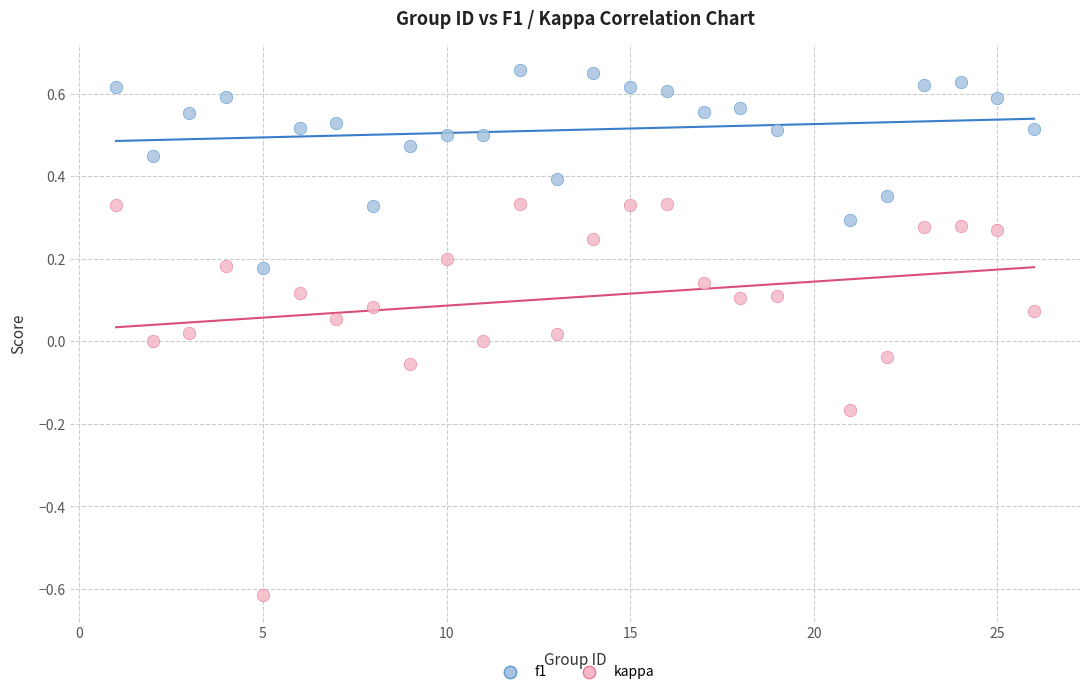

Across all data points, what is the range of X values (max minus min)?

25.0